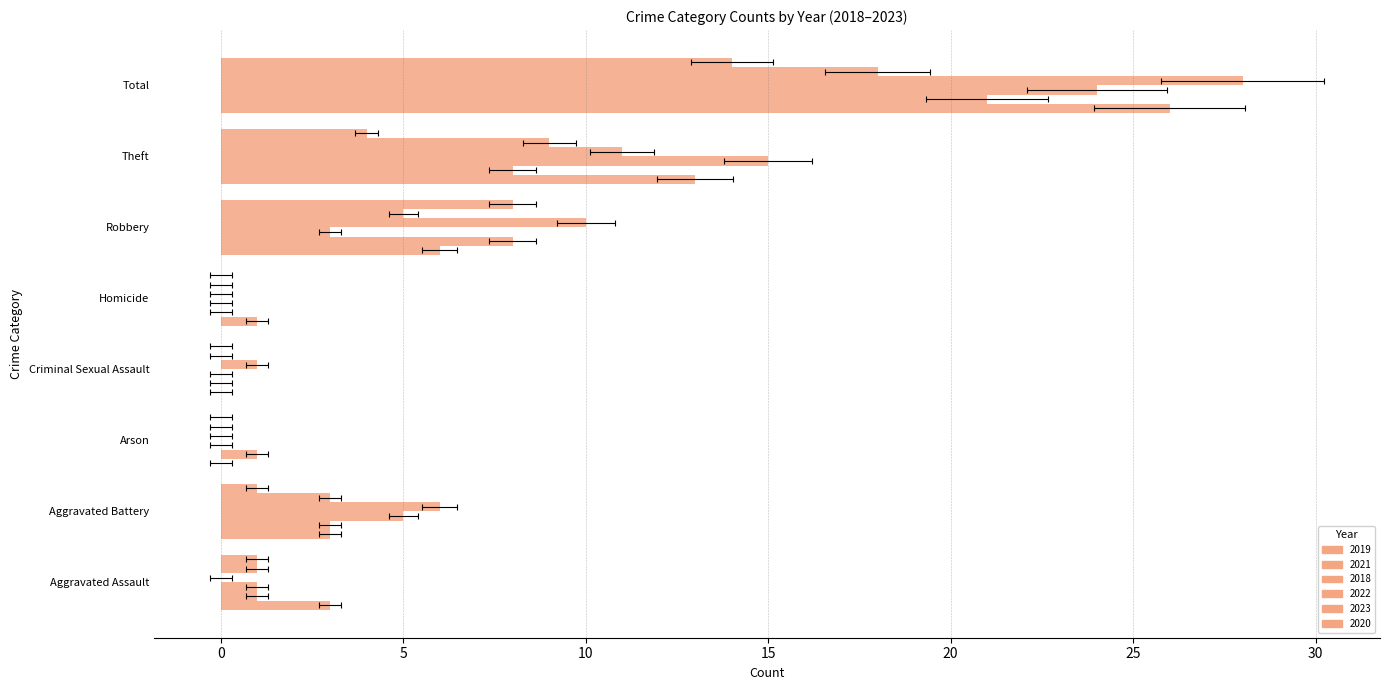

Which series has the largest total across all categories?

2022